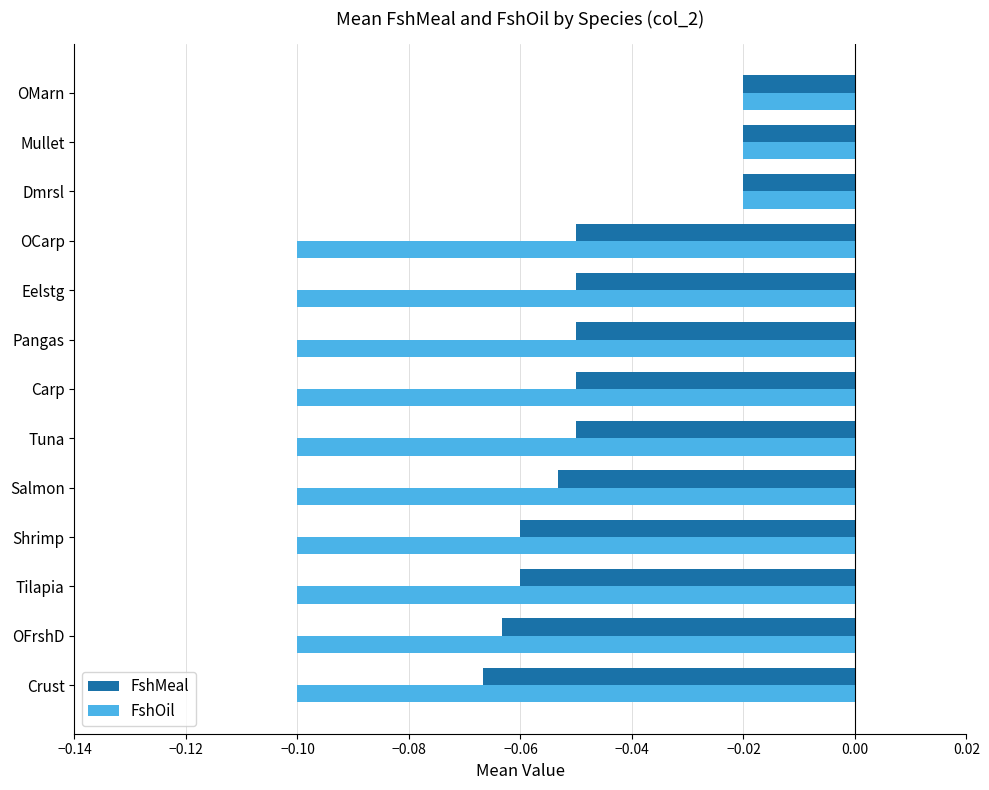

Which series has the largest total across all categories?

FshMeal